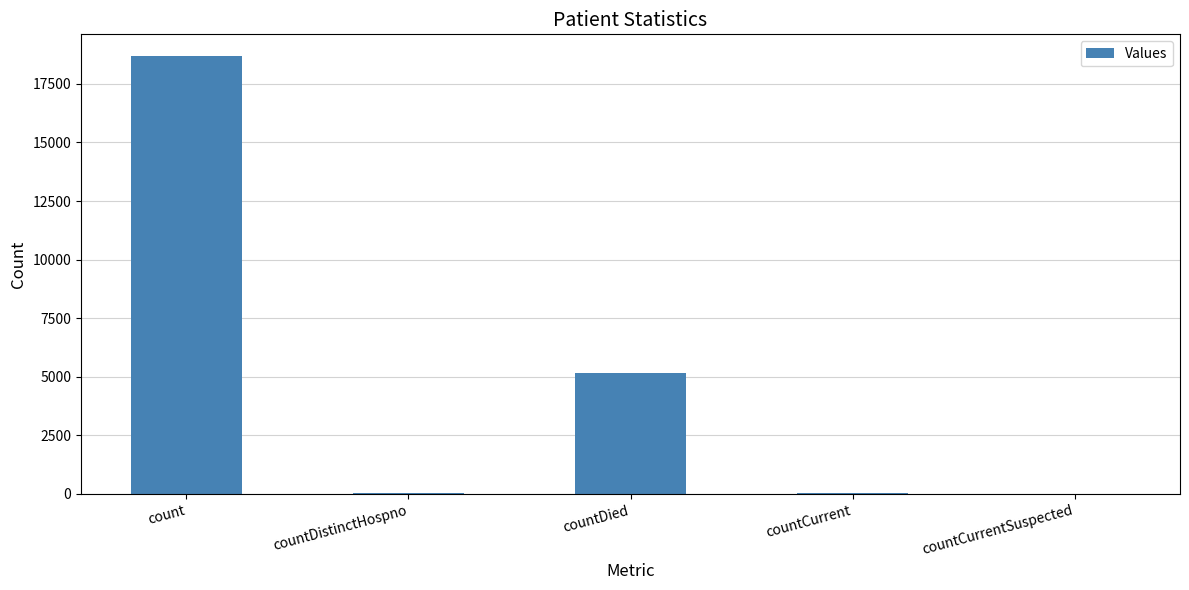

What is the sum of all values?

23935